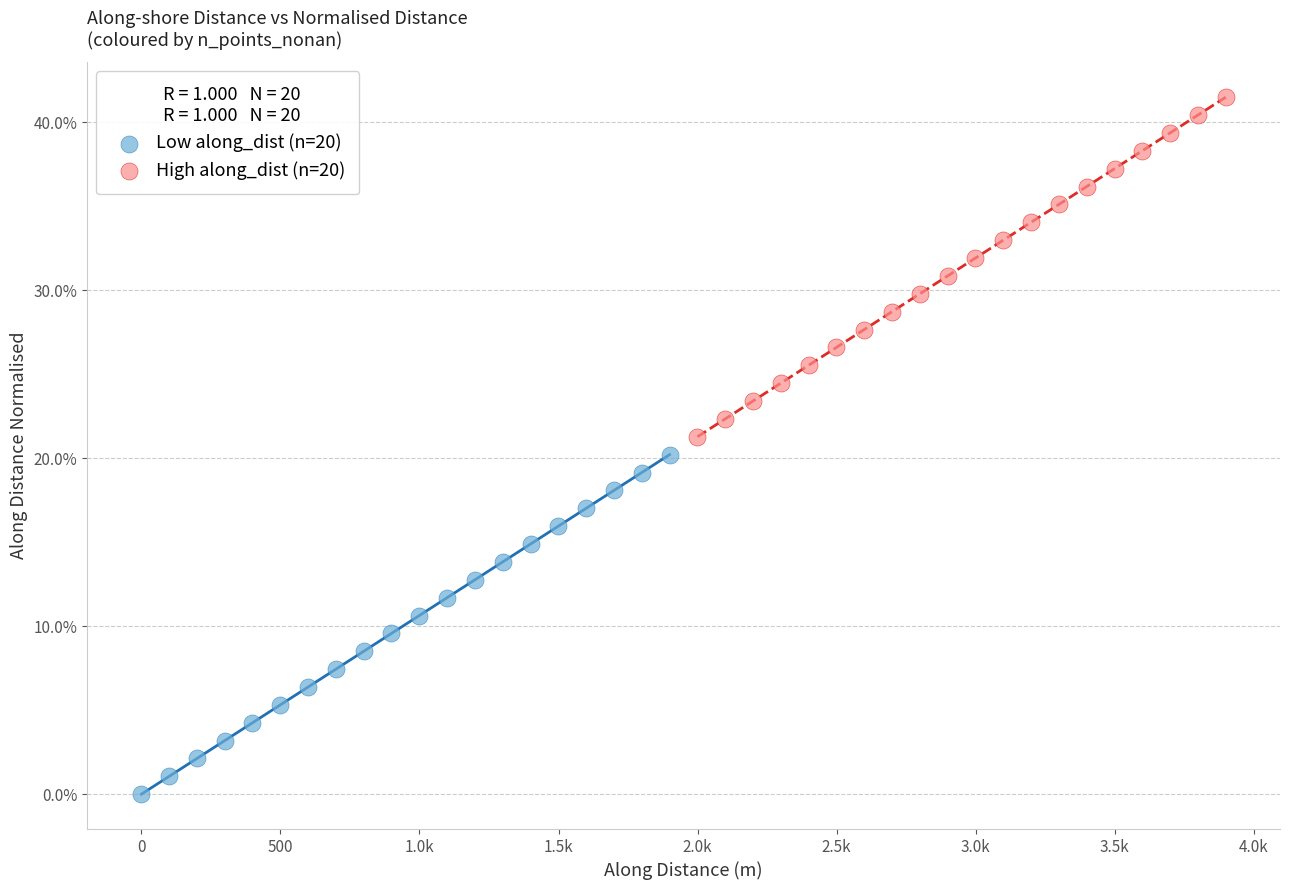

What are all the series names shown in the legend?

Low along_dist (n=20), High along_dist (n=20)